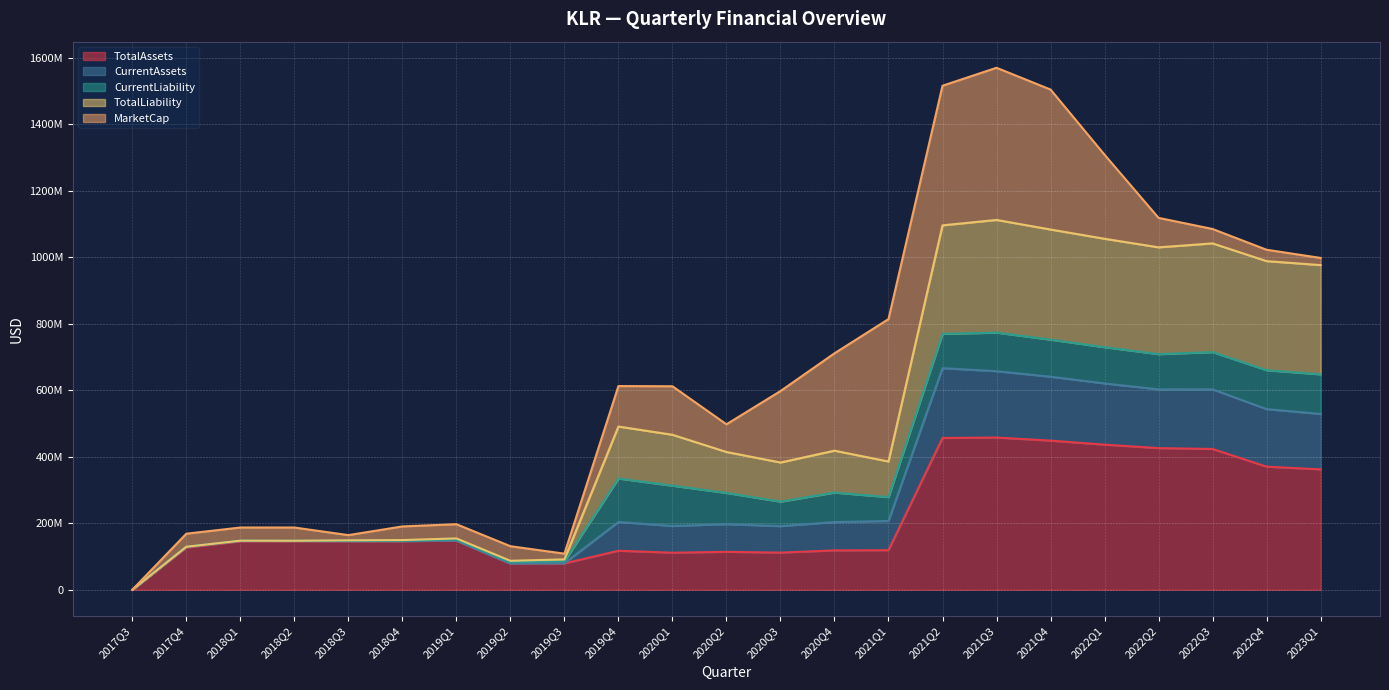

What is the sum of the CurrentAssets values at 2018Q1 and 2018Q4?

297169115